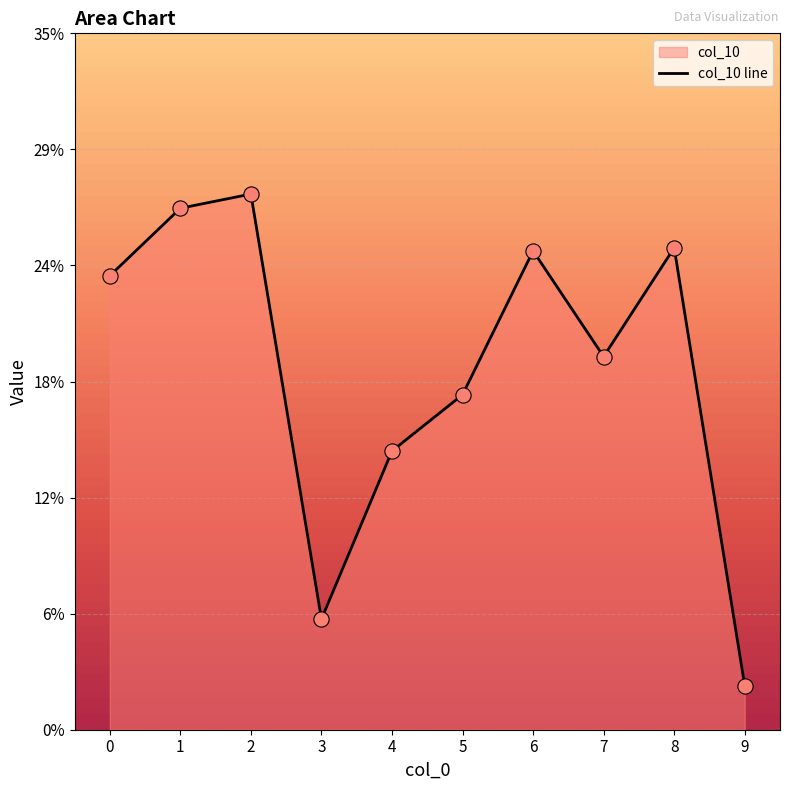

What is the change in value from 3 to 7?

+0.1